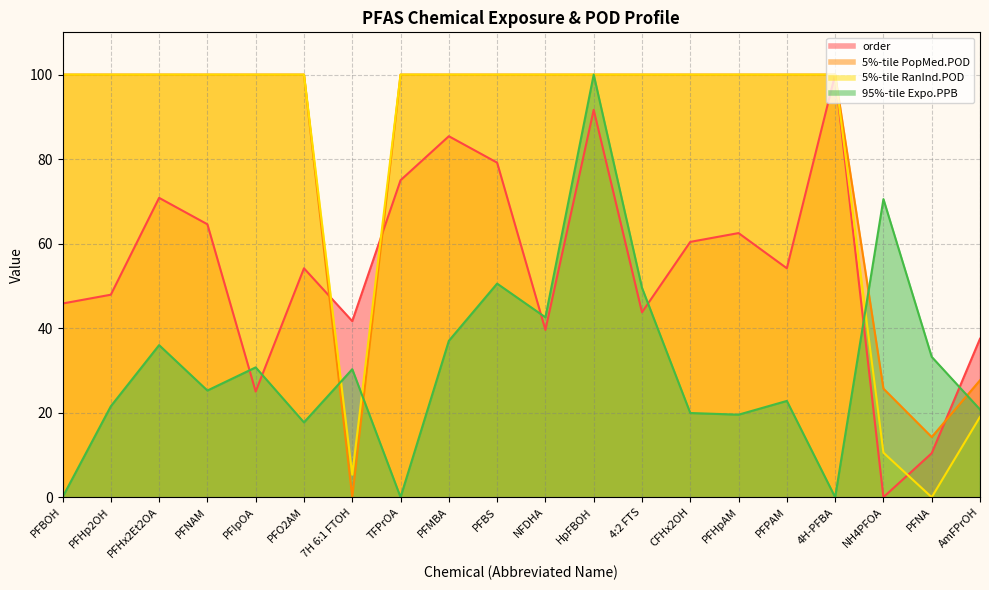

After their last crossing, which series has the higher values: order or 5%-tile PopMed.POD?

order